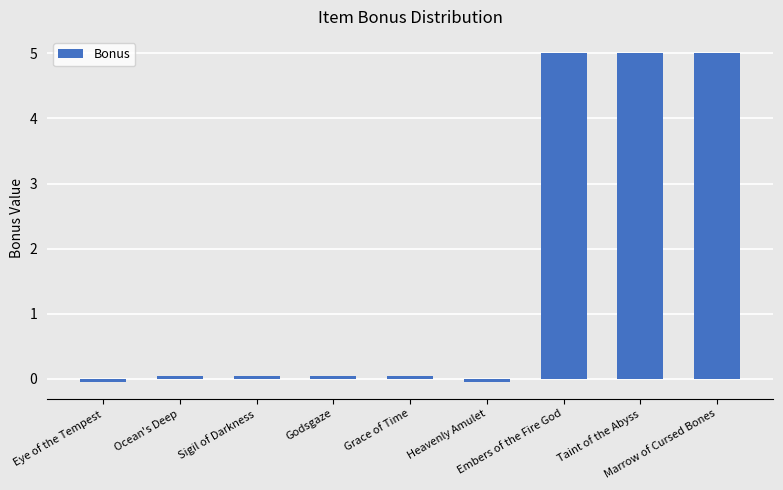

What is the sum of all values?

15.1